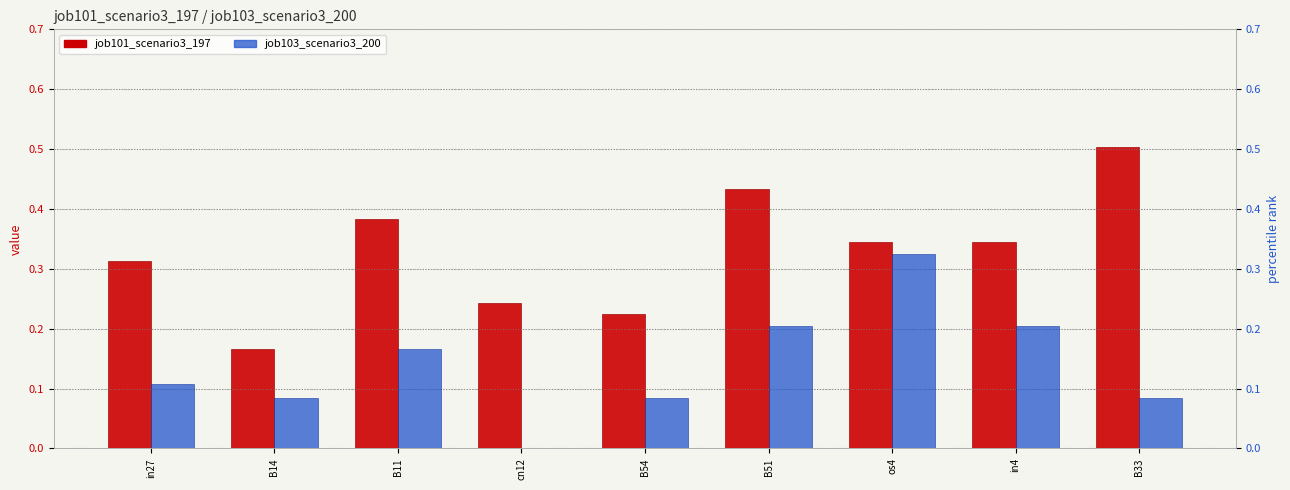

Which series has the widest spread of values?

job101_scenario3_197